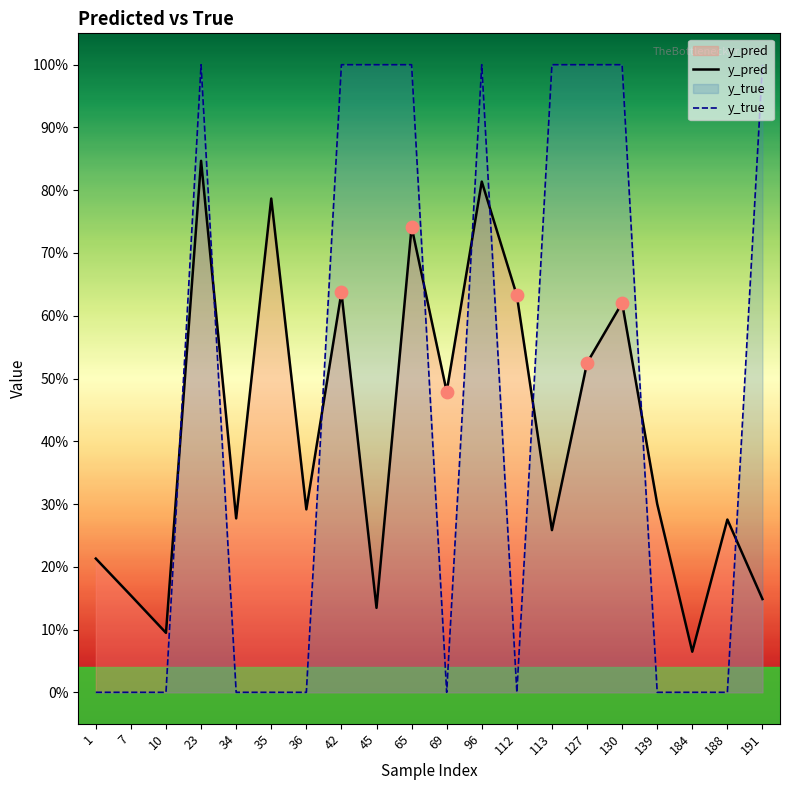

Which series has the largest Y range (max minus min)?

y_true